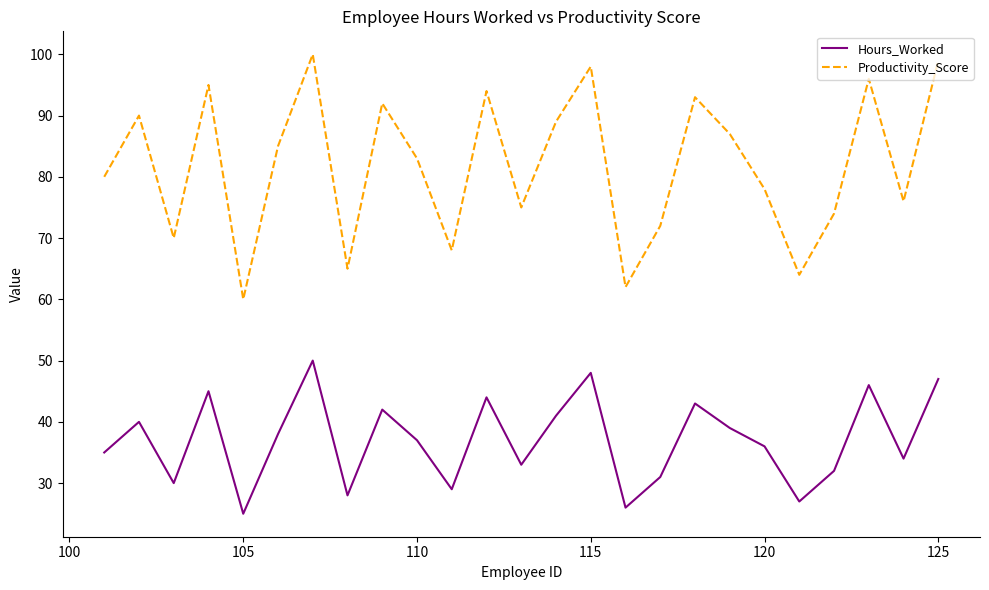

What is the difference between the maximum and minimum values in the Productivity_Score series?

40